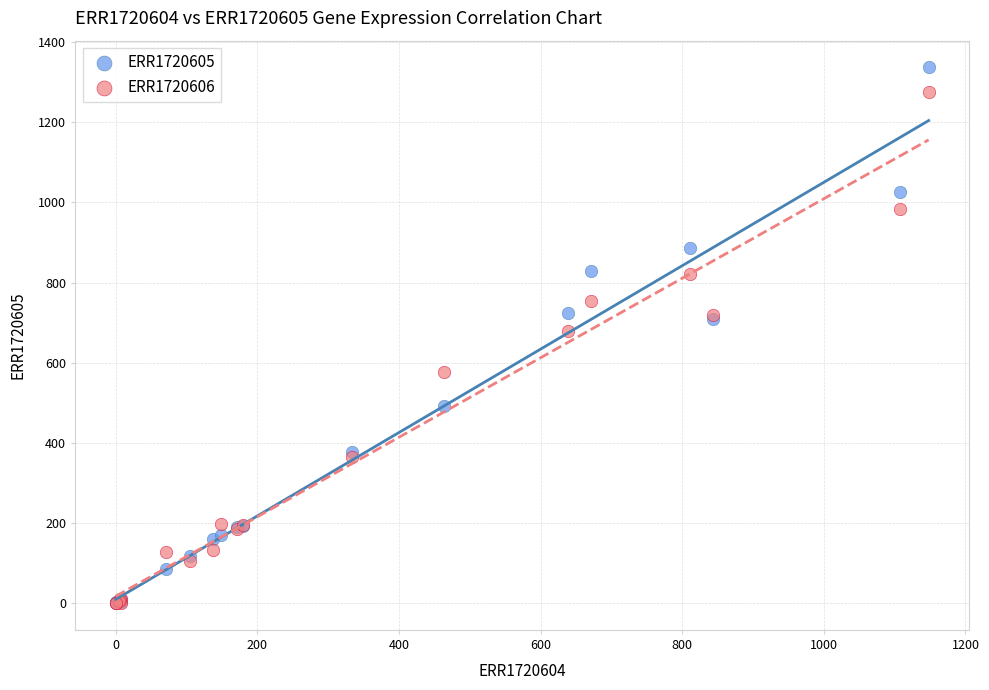

In the ERR1720606 series, what Y value is closest to 638?

679